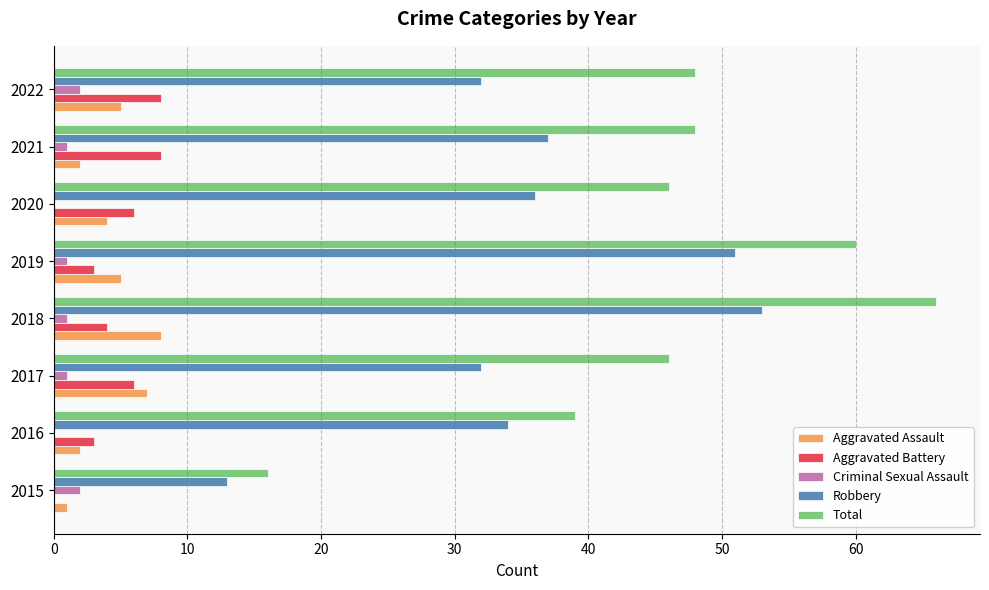

Which series changed the most between 2016 and 2020?

Total